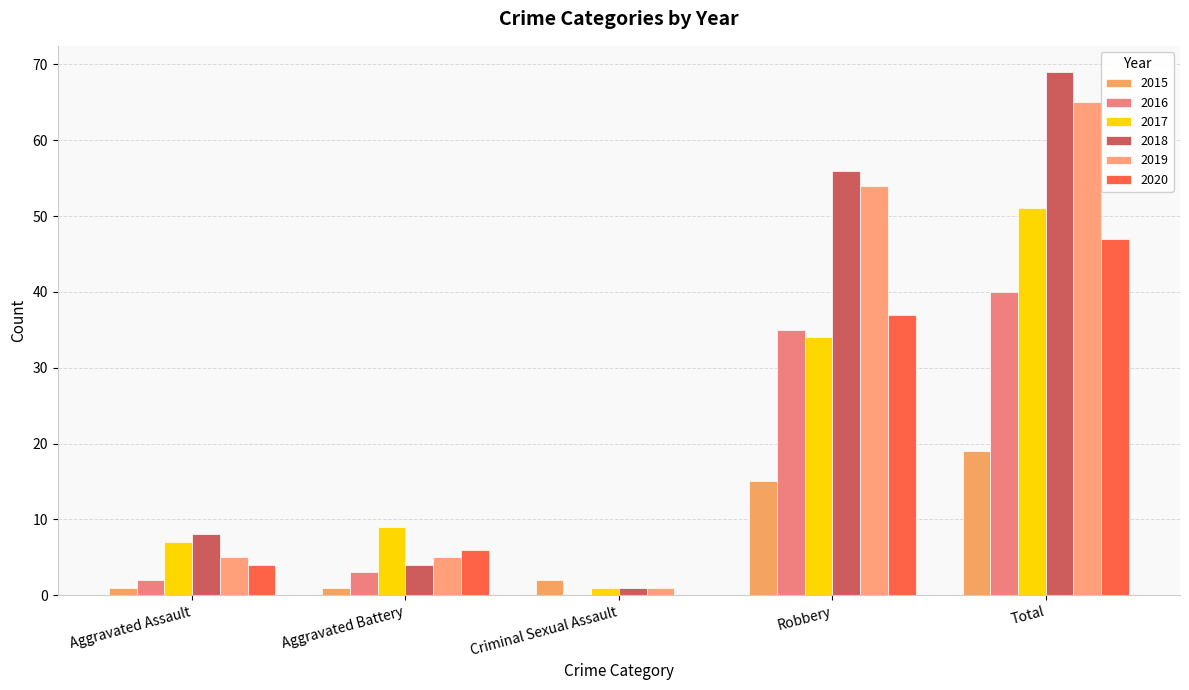

What are all the series names shown in the legend?

2015, 2016, 2017, 2018, 2019, 2020